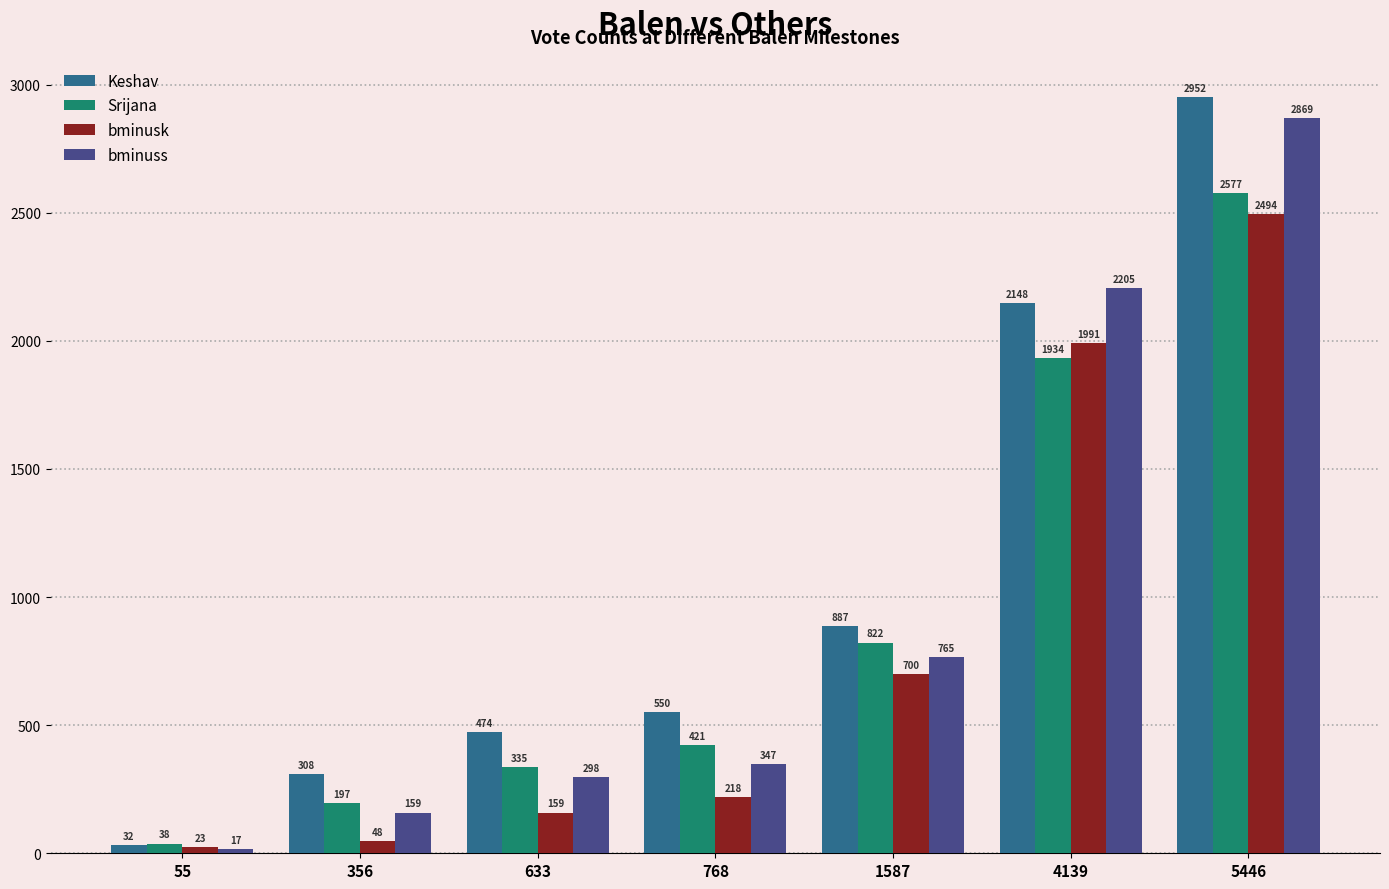

True or false: bminuss has a value of 2205 at 4139.

True